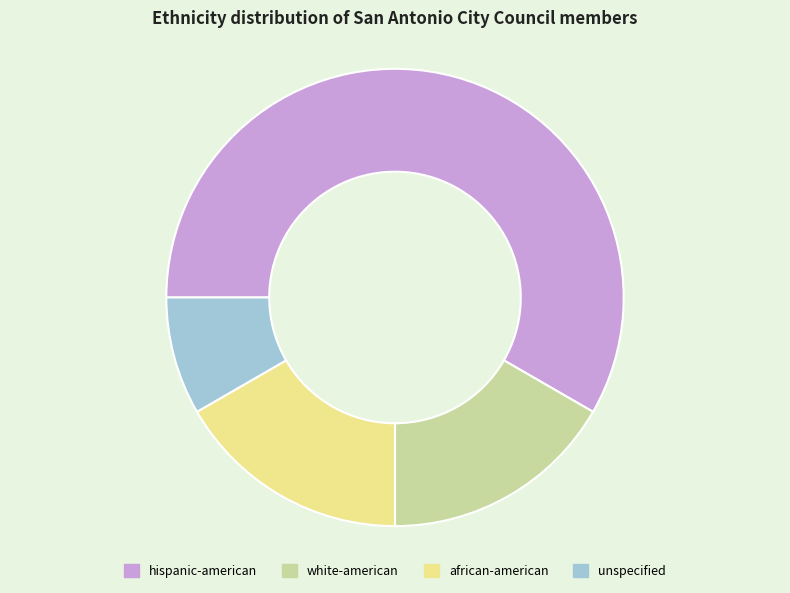

Which category accounts for the majority?

hispanic-american